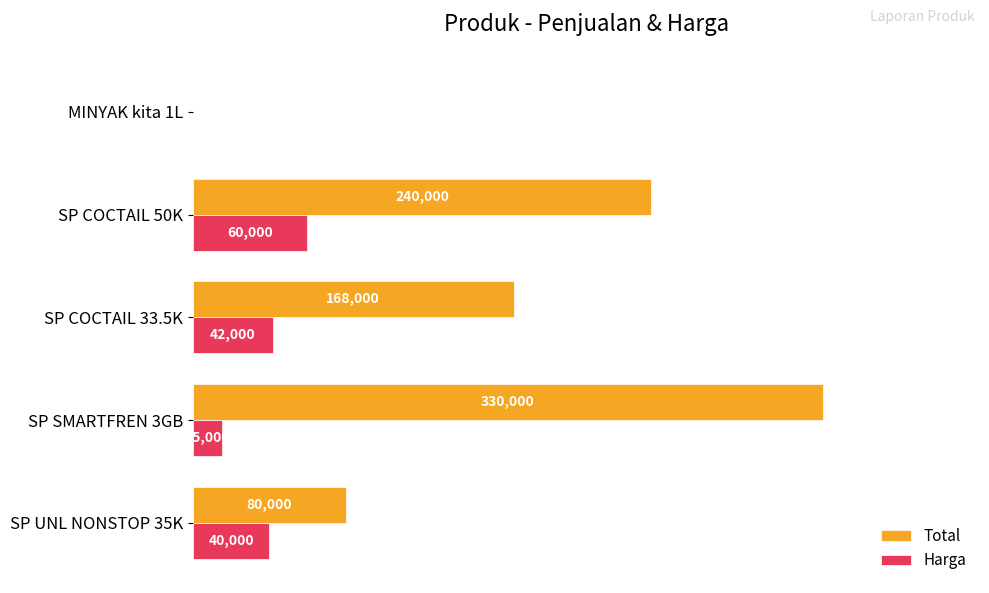

At which category is the sum across all series the highest?

SP SMARTFREN 3GB